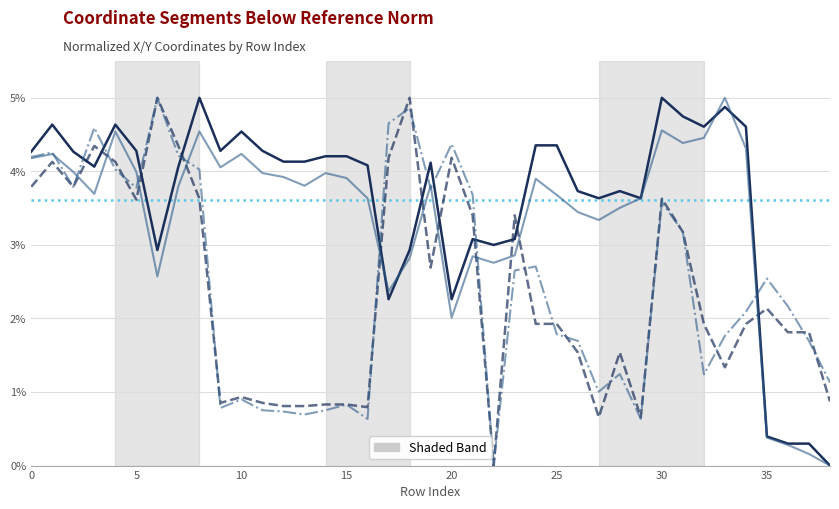

Reading left to right, what are all the values shown in this chart?

x0 (normalized): 4.3	4.6	4.3	4.1	4.6	4.3	2.9	4.1	5.0	4.3	4.5	4.3	4.1	4.1	4.2	4.2	4.1	2.3	2.9	4.1	2.3	3.1	3.0	3.1	4.4	4.4	3.7	3.6	3.7	3.6	5.0	4.7	4.6	4.9	4.6	0.4	0.3	0.3	0.0
y0 (normalized): 3.8	4.1	3.8	4.3	4.1	3.6	5.0	4.3	3.6	0.9	0.9	0.9	0.8	0.8	0.8	0.8	0.8	4.2	5.0	2.7	4.2	3.4	0.0	3.4	1.9	1.9	1.5	0.7	1.5	0.7	3.6	3.2	1.9	1.3	1.9	2.1	1.8	1.8	0.9
x1 (normalized): 4.2	4.2	4.0	3.7	4.5	4.0	2.6	3.8	4.5	4.1	4.2	4.0	3.9	3.8	4.0	3.9	3.6	2.4	2.8	3.8	2.0	2.8	2.8	2.9	3.9	3.7	3.4	3.3	3.5	3.6	4.6	4.4	4.5	5.0	4.3	0.4	0.3	0.2	0.0
y1 (normalized): 4.2	4.3	3.8	4.6	4.0	3.8	5.0	4.2	4.0	0.8	0.9	0.8	0.7	0.7	0.8	0.8	0.6	4.7	4.9	3.8	4.4	3.7	0.0	2.7	2.7	1.8	1.7	1.0	1.2	0.6	3.6	3.2	1.2	1.8	2.1	2.5	2.2	1.7	1.1